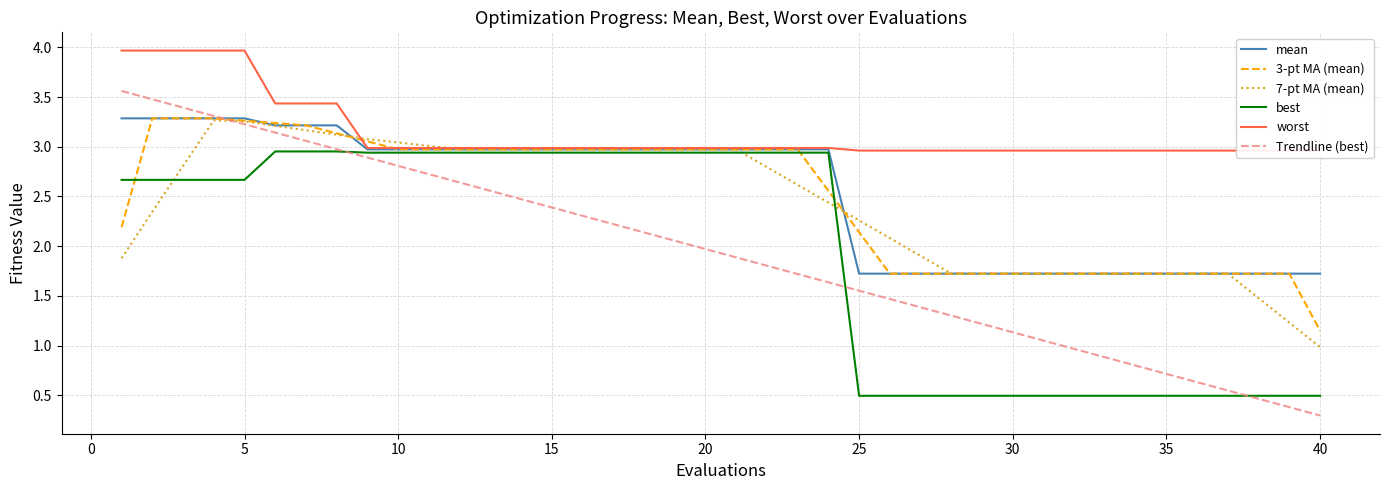

Is this an area chart (filled region under the line)?

No